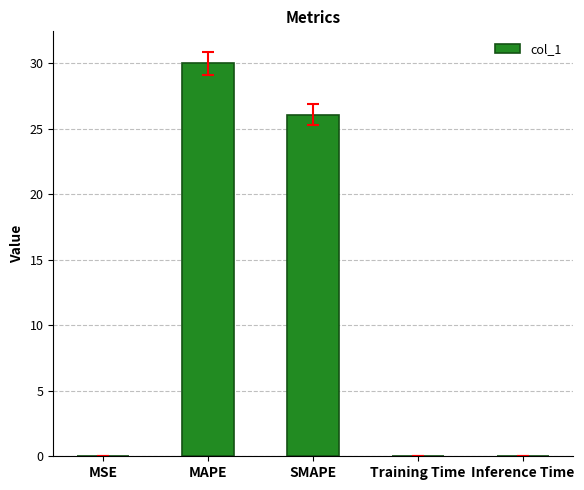

The value at MAPE is 30.0. True or false?

True